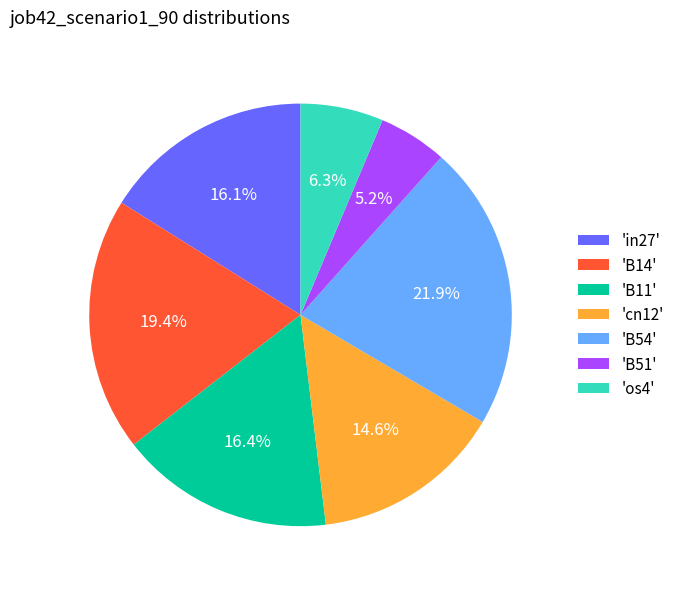

How many slices are in this pie chart?

7